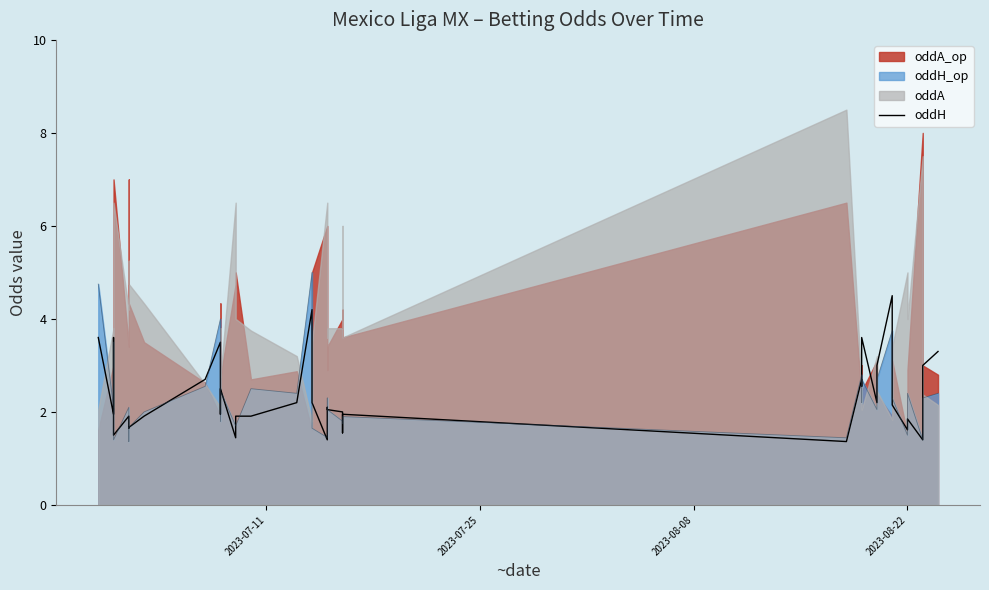

Count the number of values greater than 2.

21